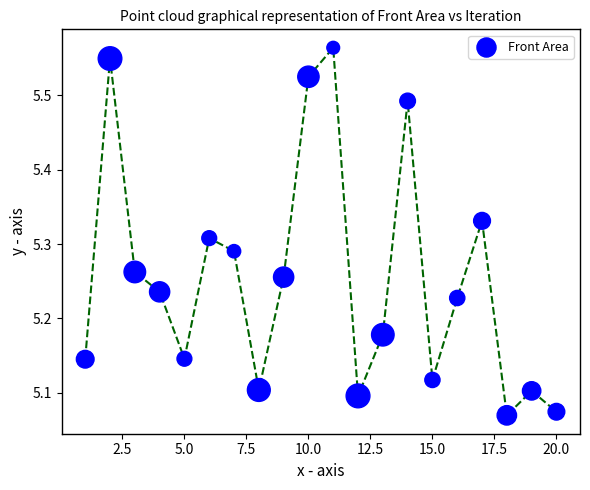

What is the range of Y values (max minus min)?

0.5